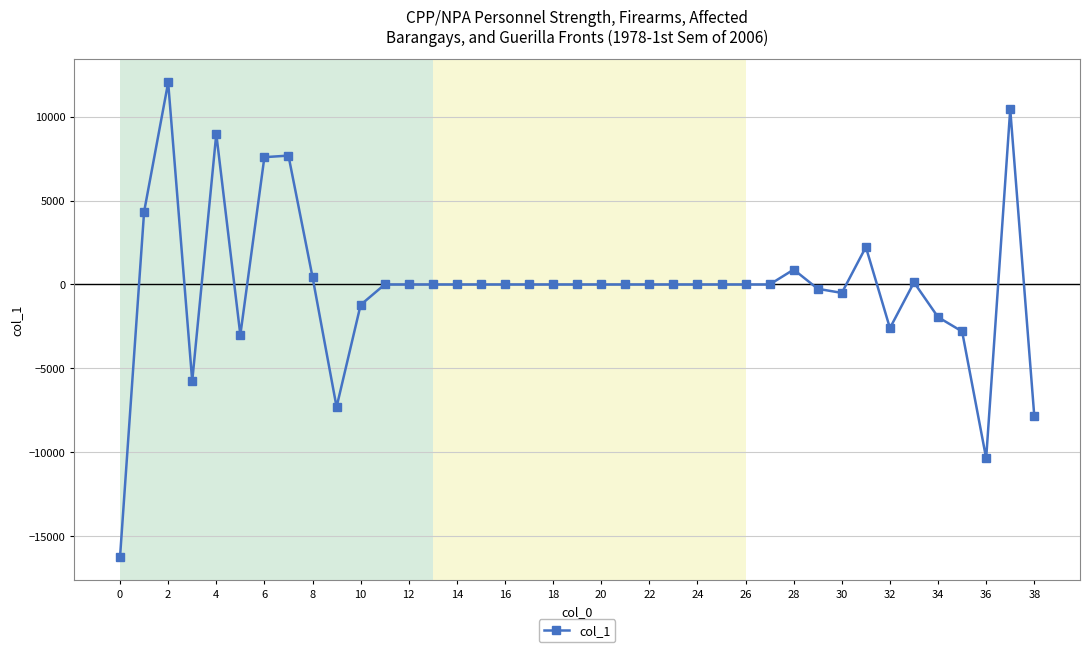

What is the maximum value shown in the chart?

12032.7